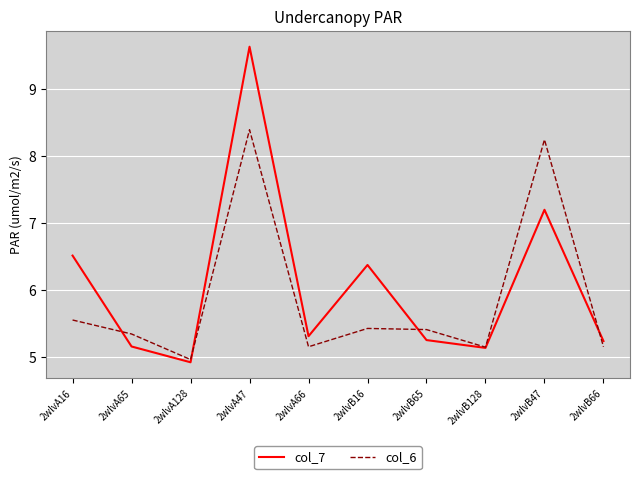

Is the value of col_7 at 2wlvA16 greater than the value of col_6 at 2wlvB65?

Yes